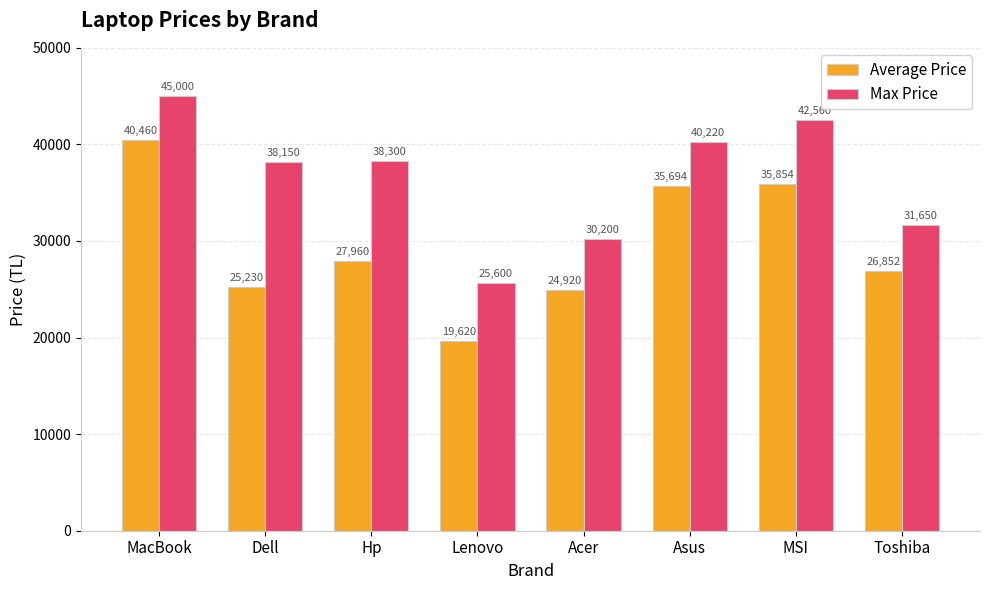

Count the number of data series in this chart.

2